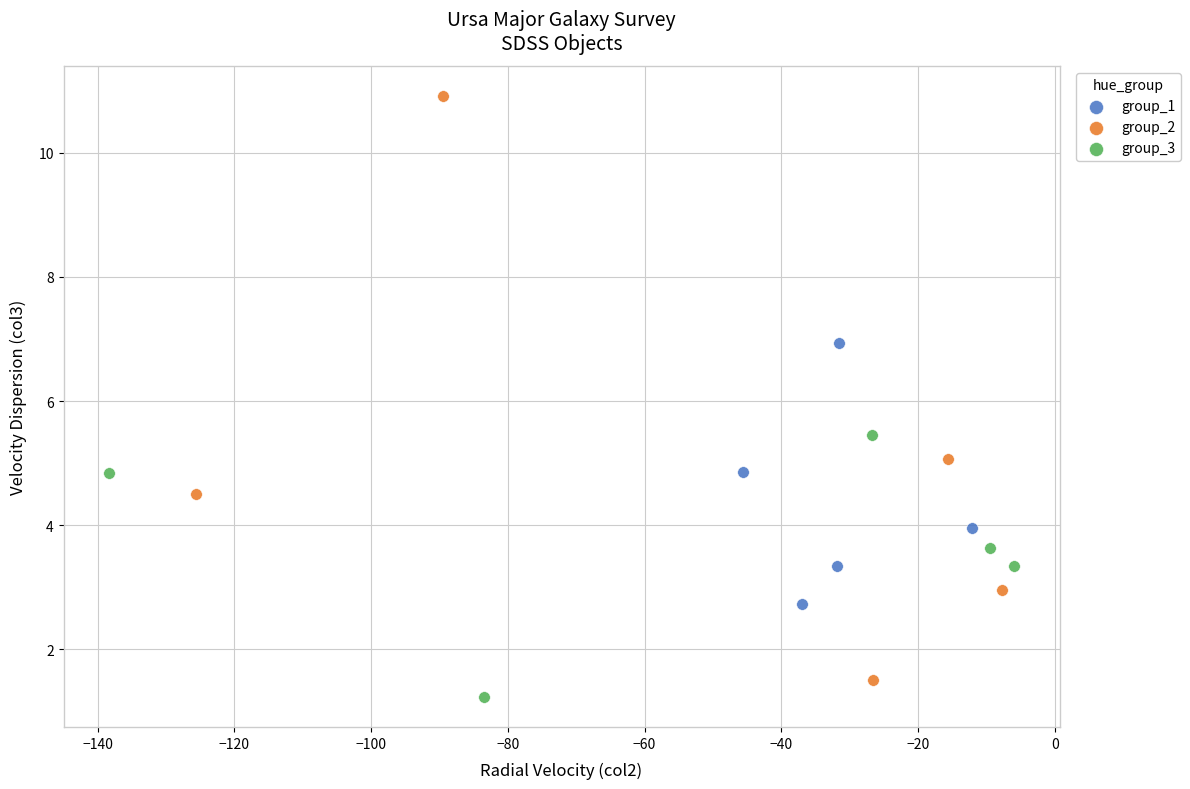

Which series contains the highest Y value?

group_2